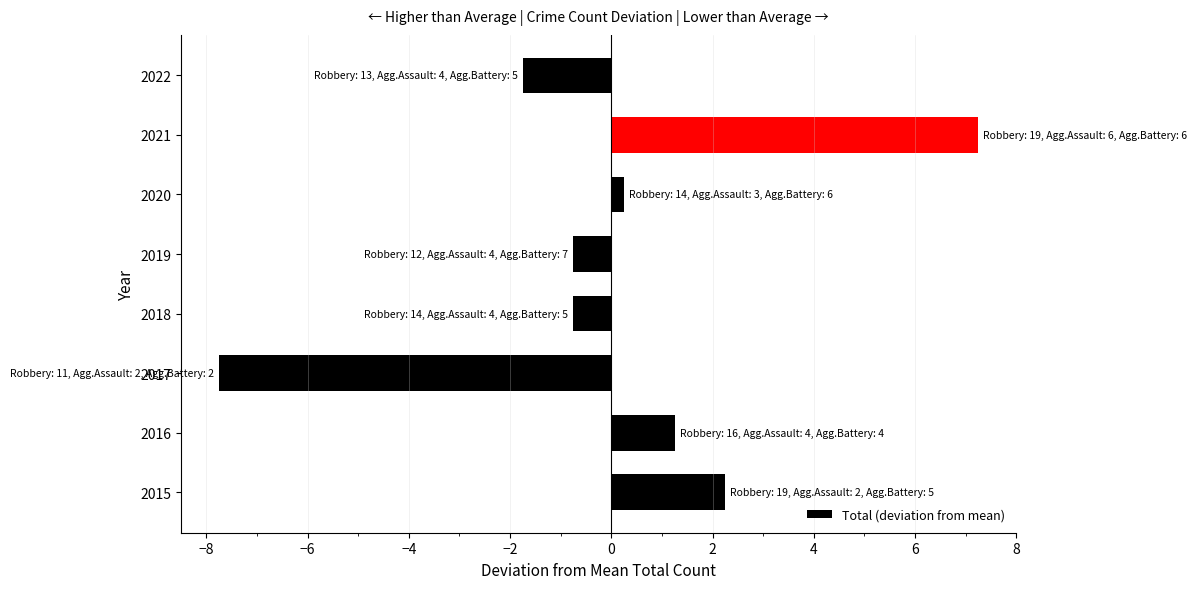

Count the number of values greater than 0.

4